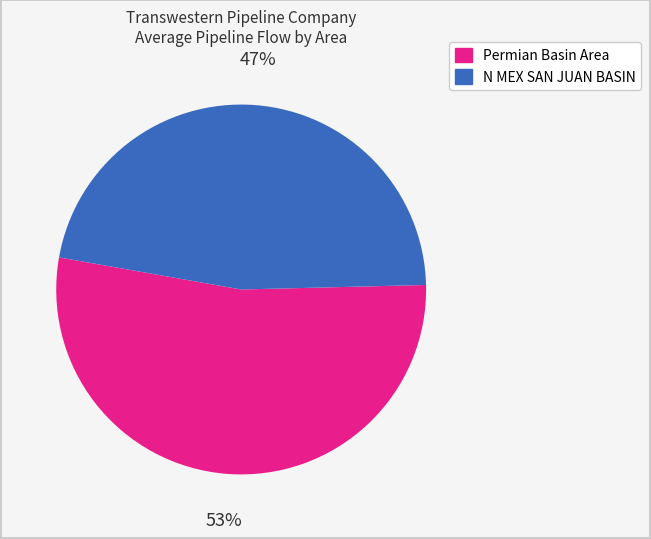

Does any single category account for the majority?

Yes